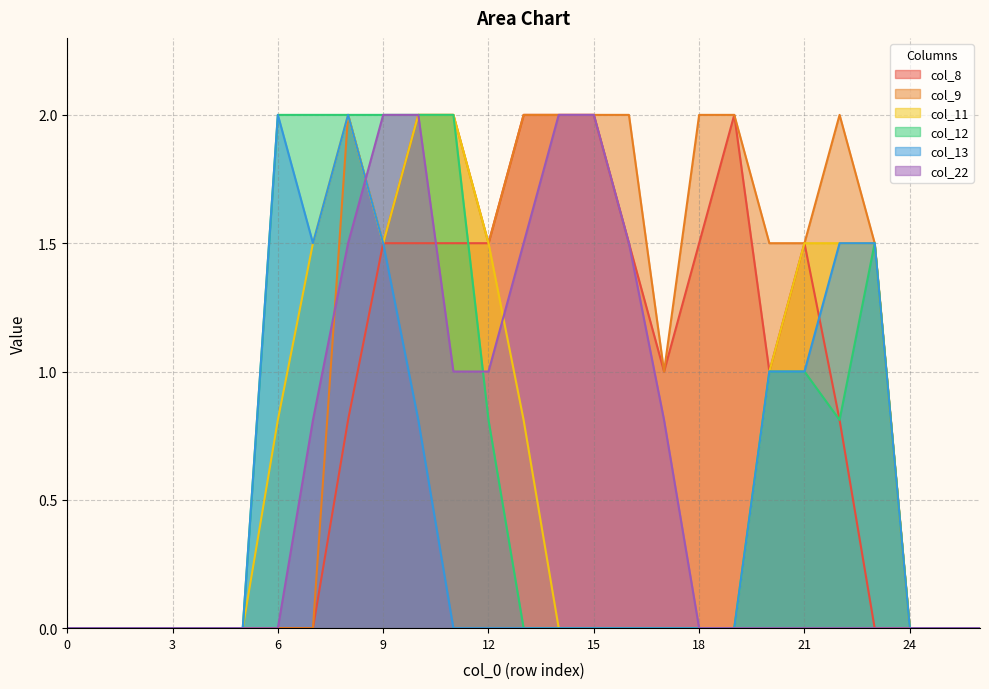

What is the highest value of the col_8 series?

2.0